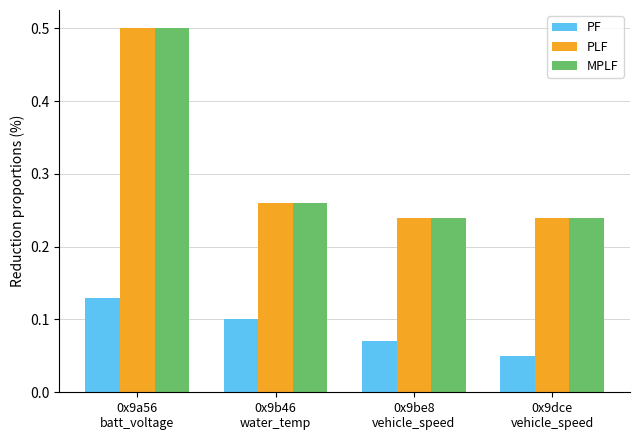

What is the greatest value displayed?

0.5